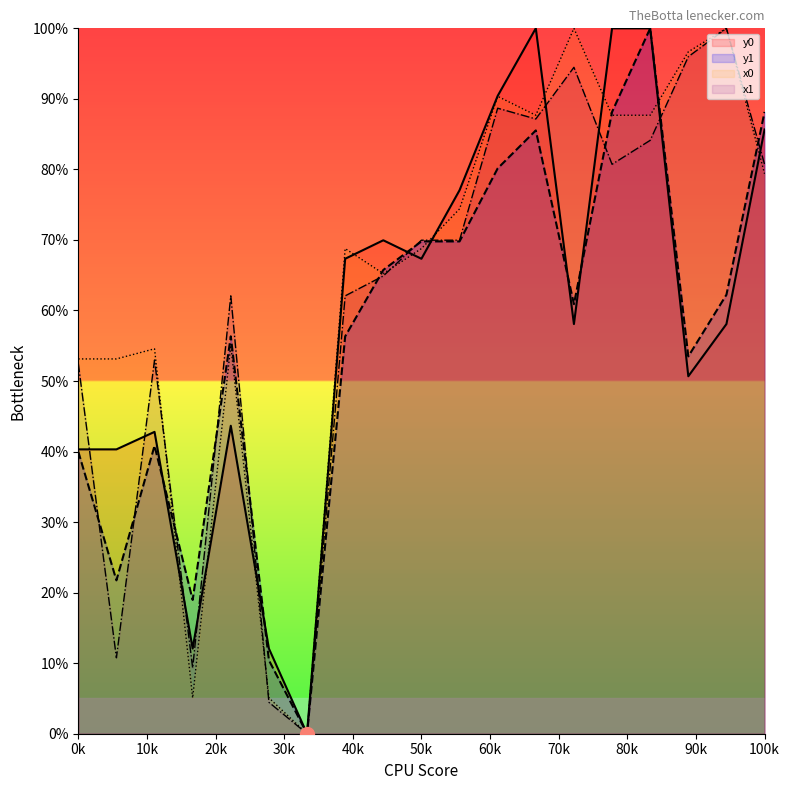

Is this an area chart (filled region under the line)?

No